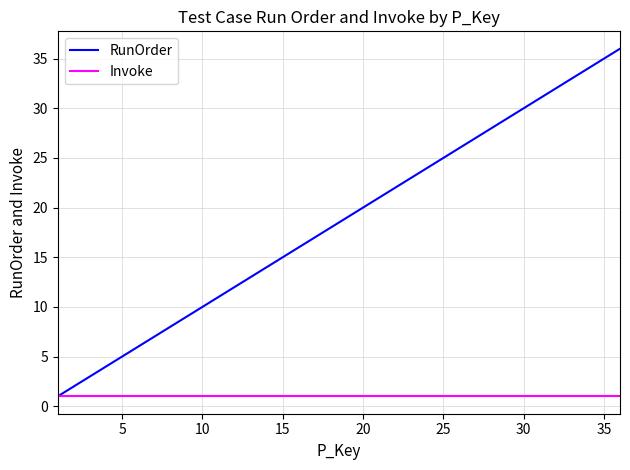

Rank the series by their maximum value, from highest to lowest.

RunOrder, Invoke